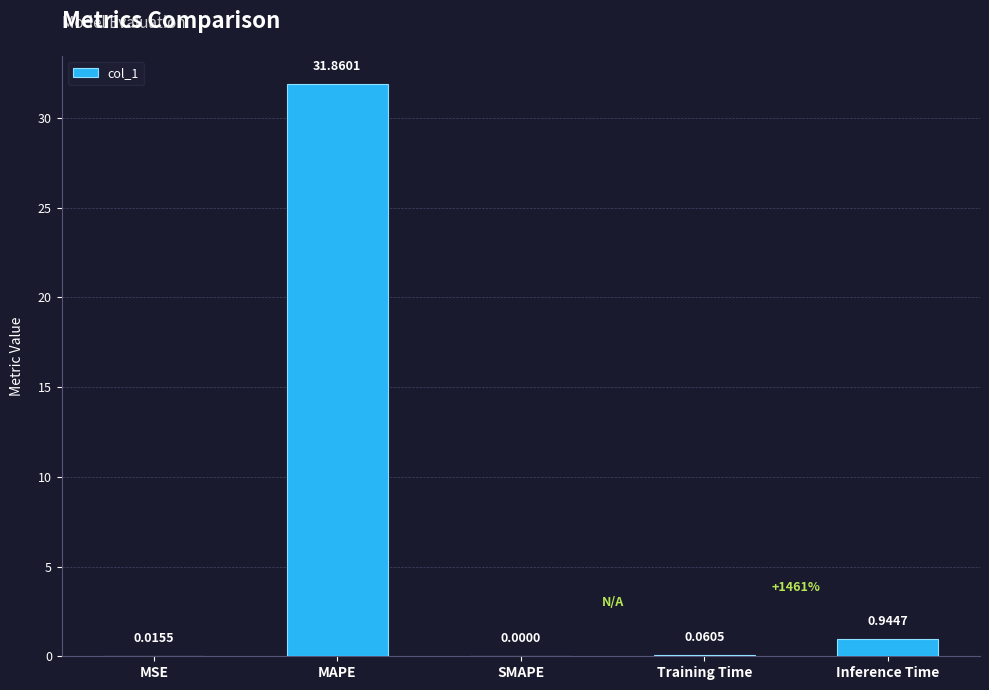

Which has a higher value, Training Time or MAPE?

MAPE